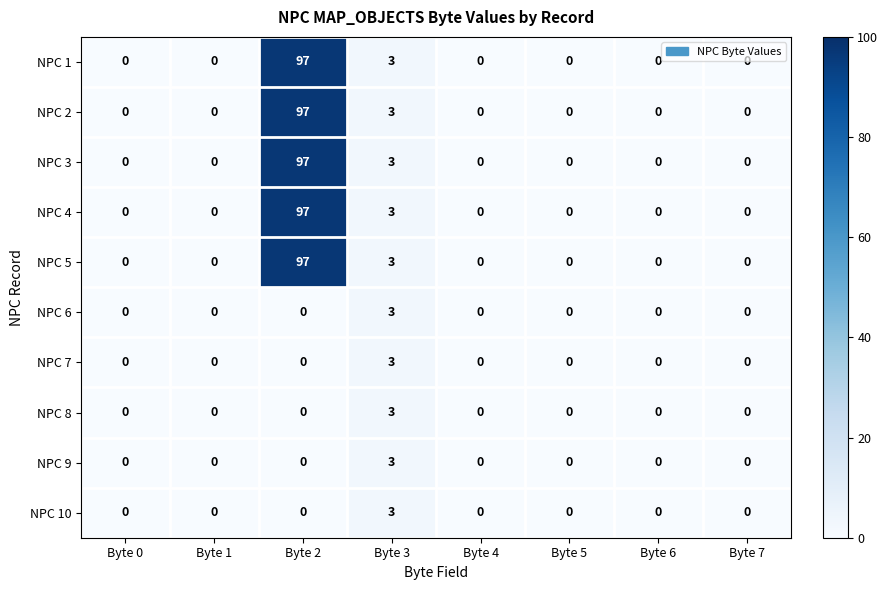

True or false: NPC 5 has a value of 0 at Byte 6.

True